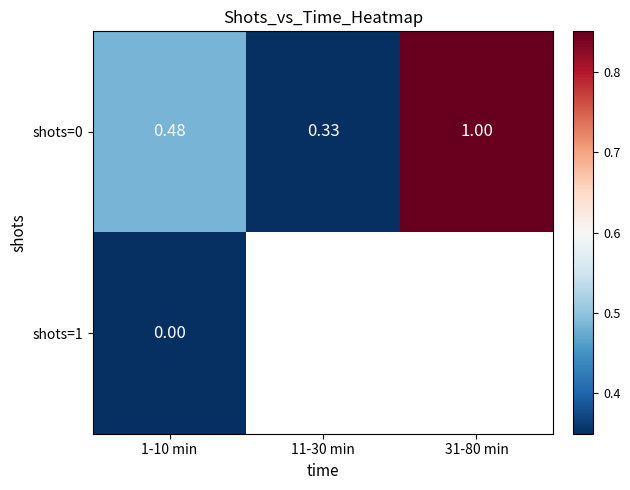

What is the total value across all series at 1-10 min?

0.5